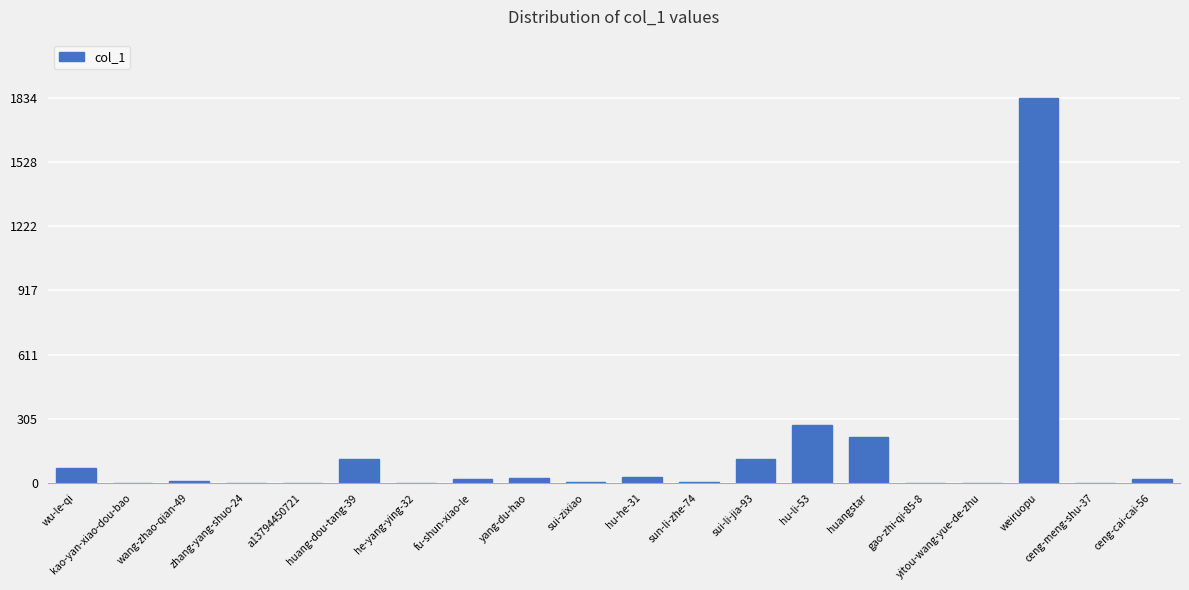

What is the sum of all values?

2765